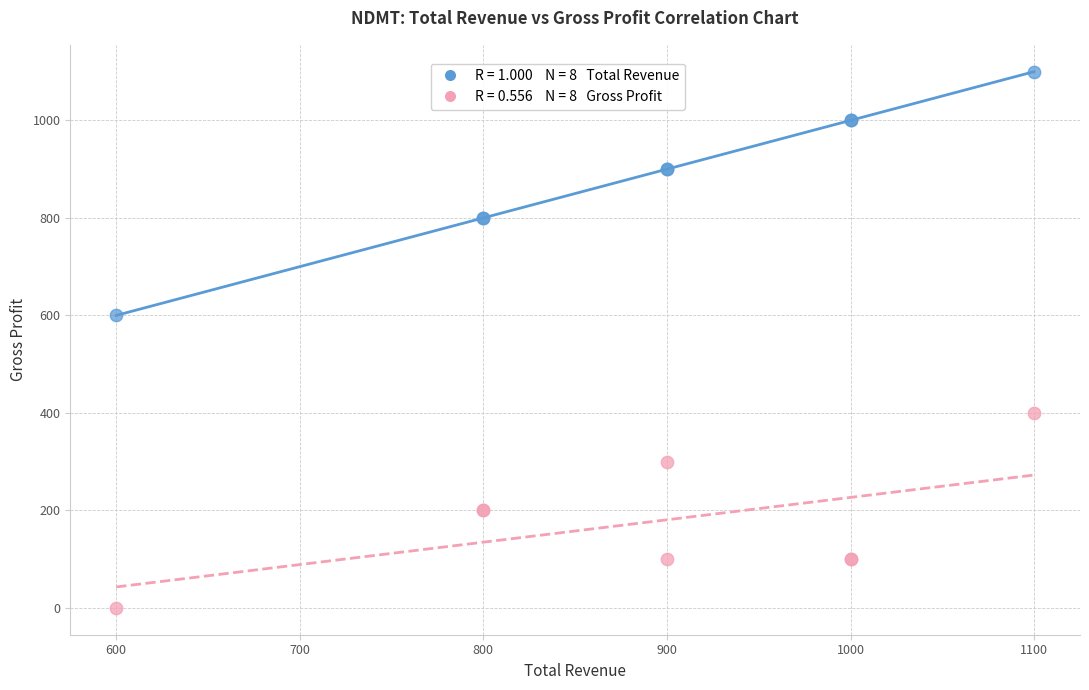

Across all series, what Y value is closest to 550?

600